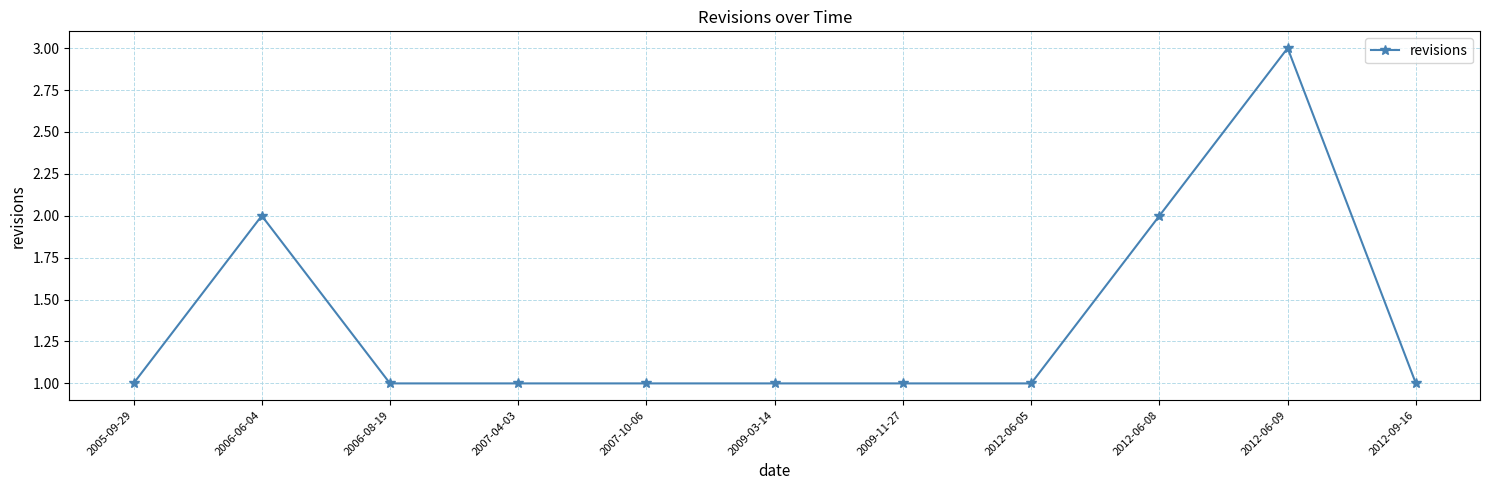

What is the maximum value shown in the chart?

3